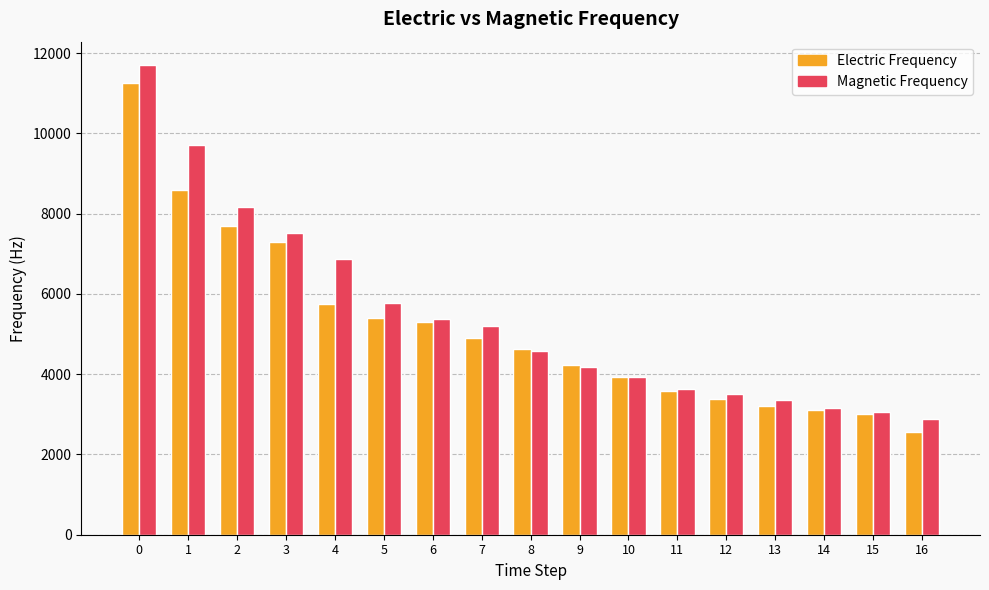

Where is Electric Frequency nearest to the value 6910?

3